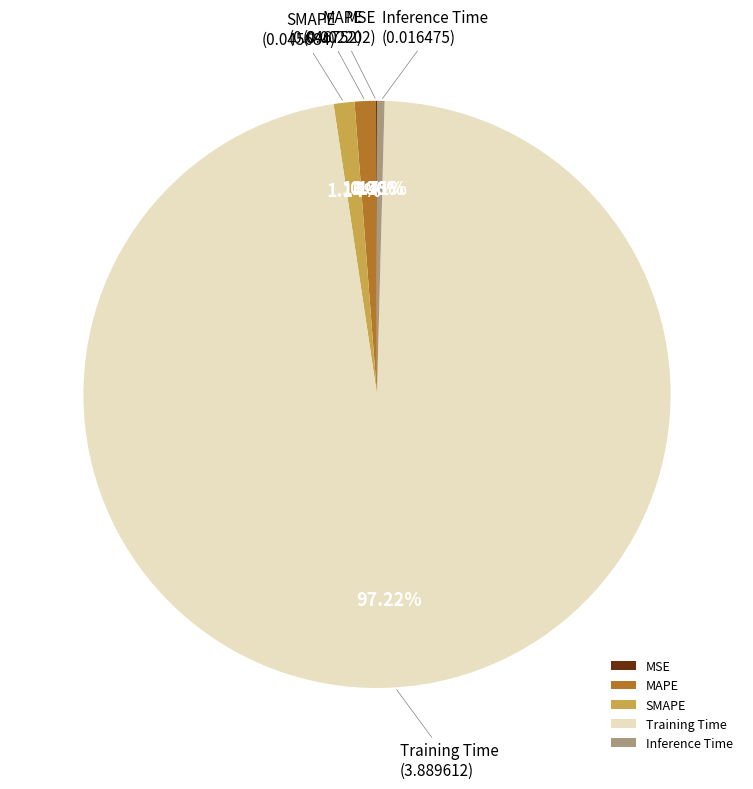

What percentage do Training Time and SMAPE together represent?

98.4%